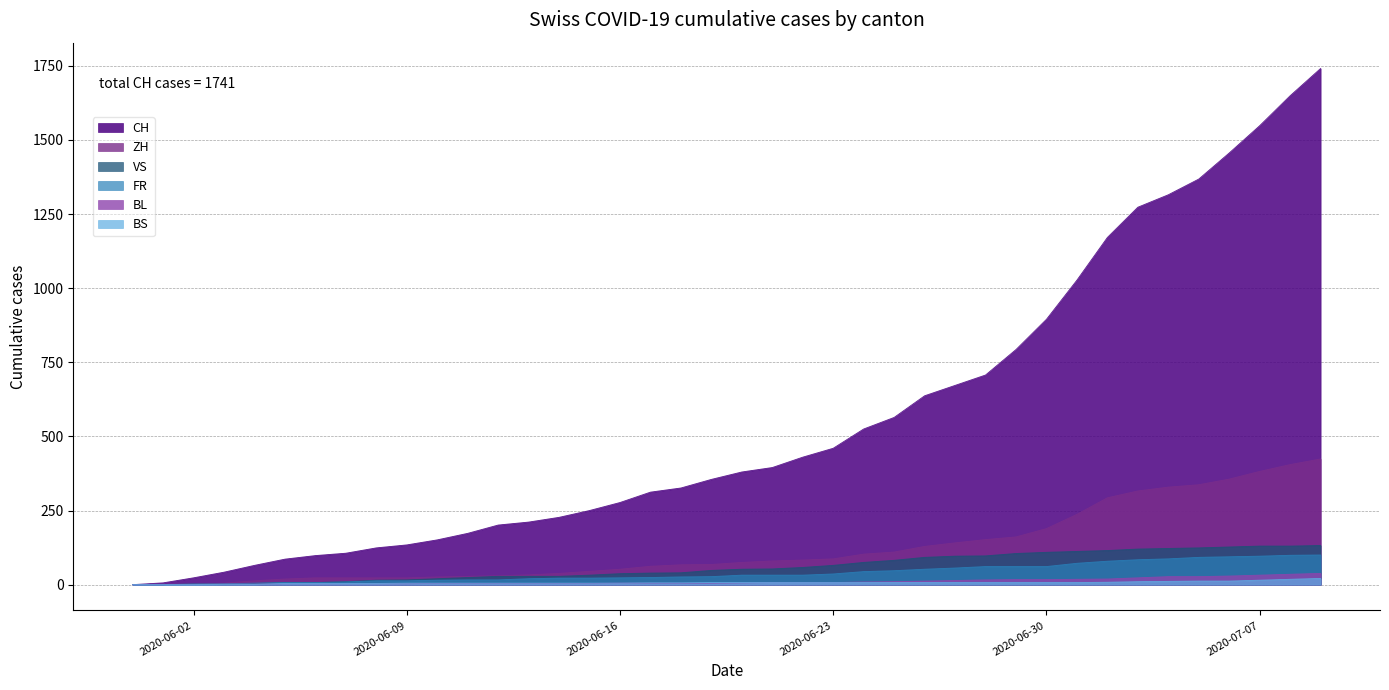

At which category is the sum across all series the highest?

2020-07-09